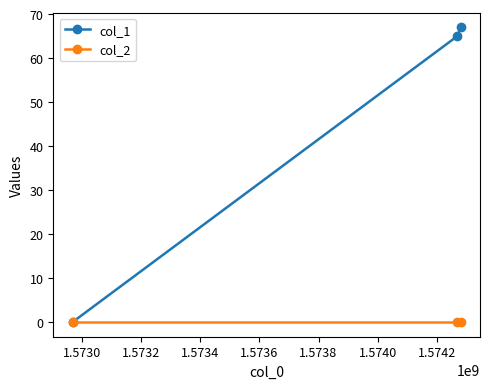

Rank the series by their average value, from lowest to highest.

col_2, col_1